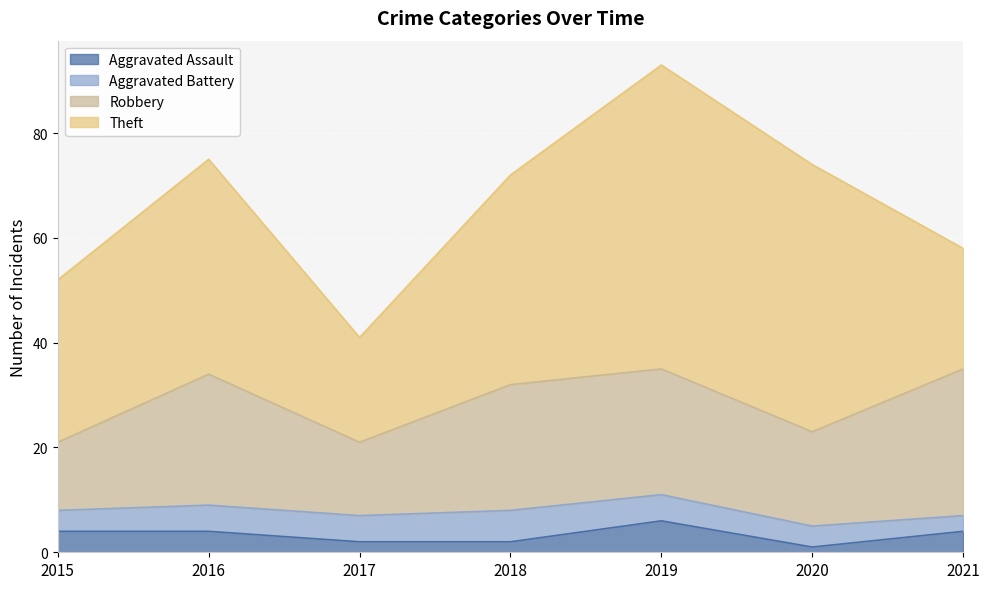

What is the sum of the Aggravated Battery values at 2020 and 2021?

7